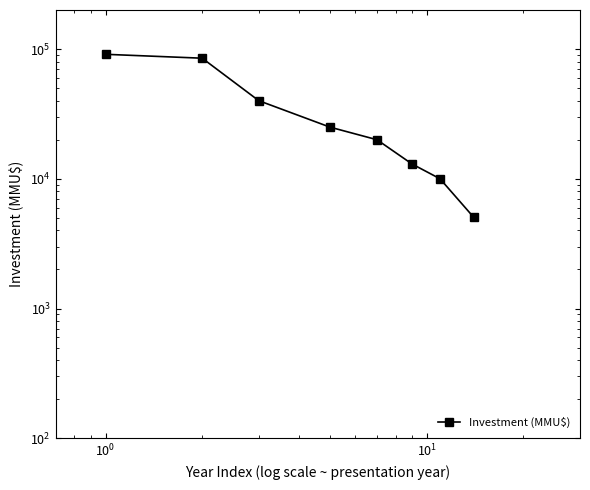

The value at $\mathdefault{10^{2}}$ is 10249. True or false?

False